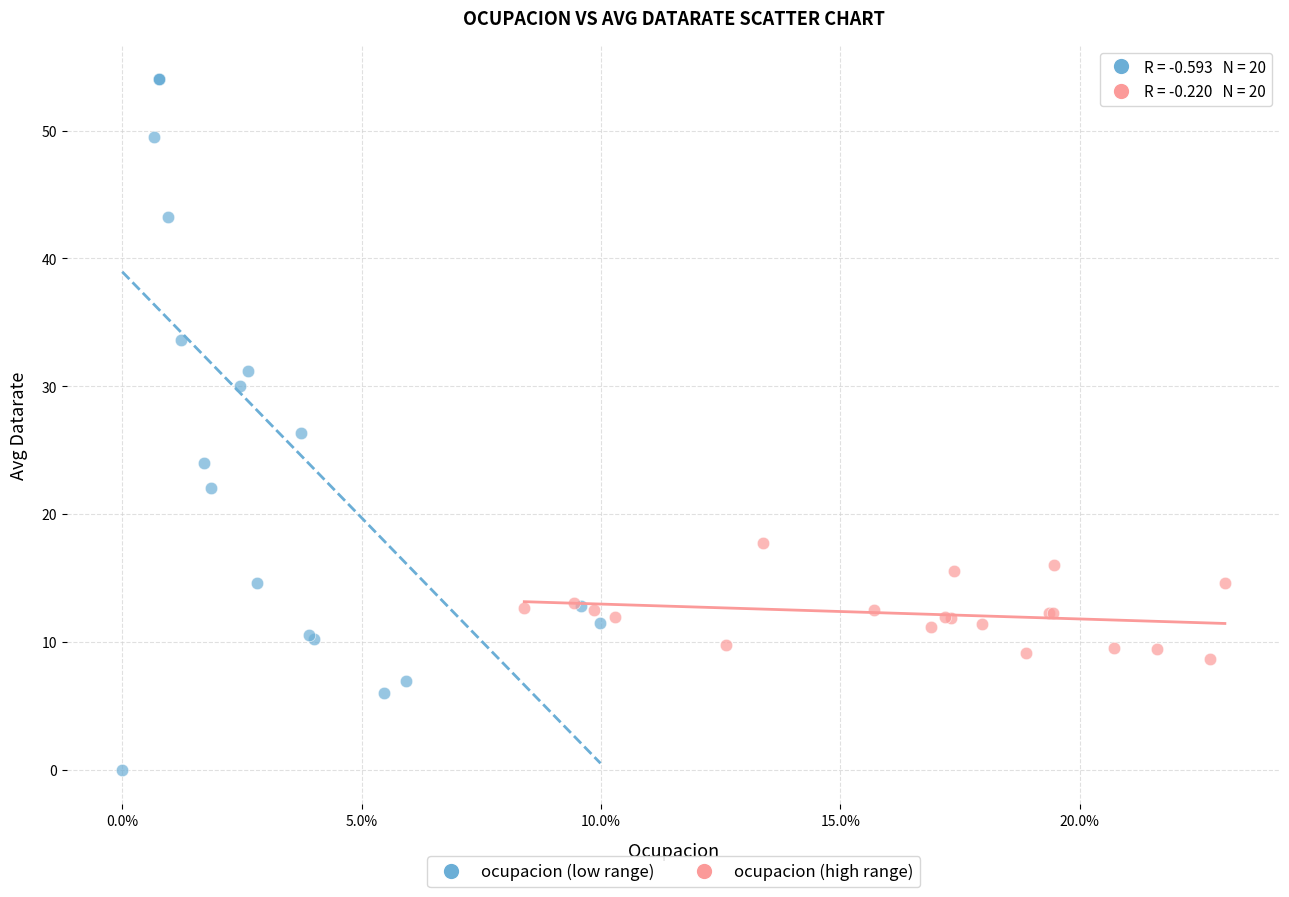

What are all the series names shown in the legend?

ocupacion (low range), ocupacion (high range)